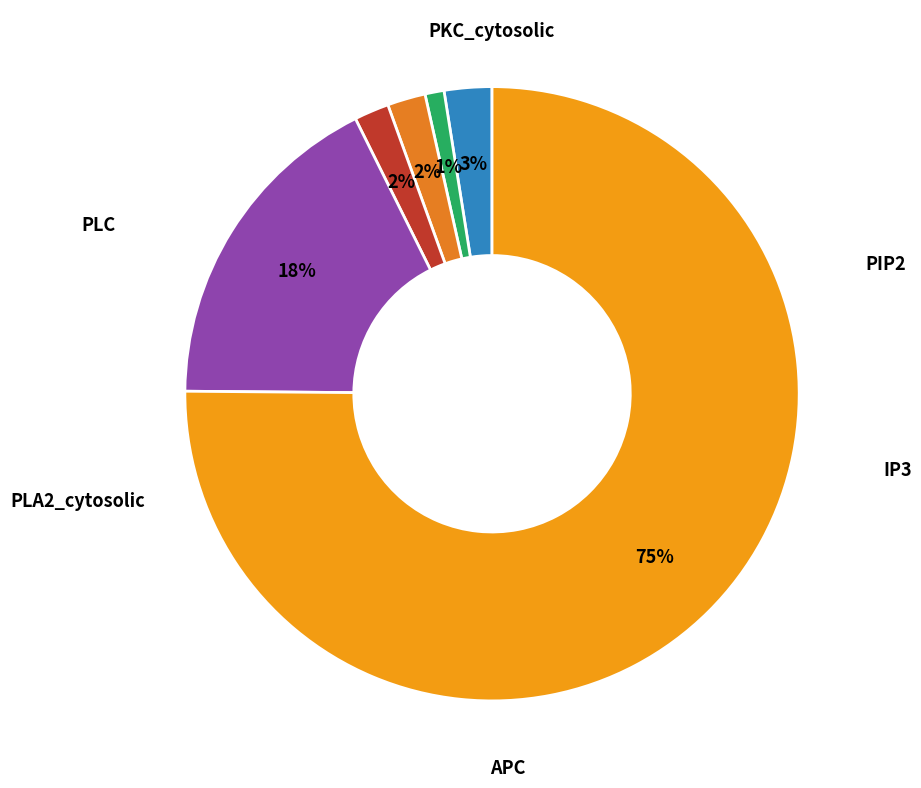

How many slices are in this pie chart?

6